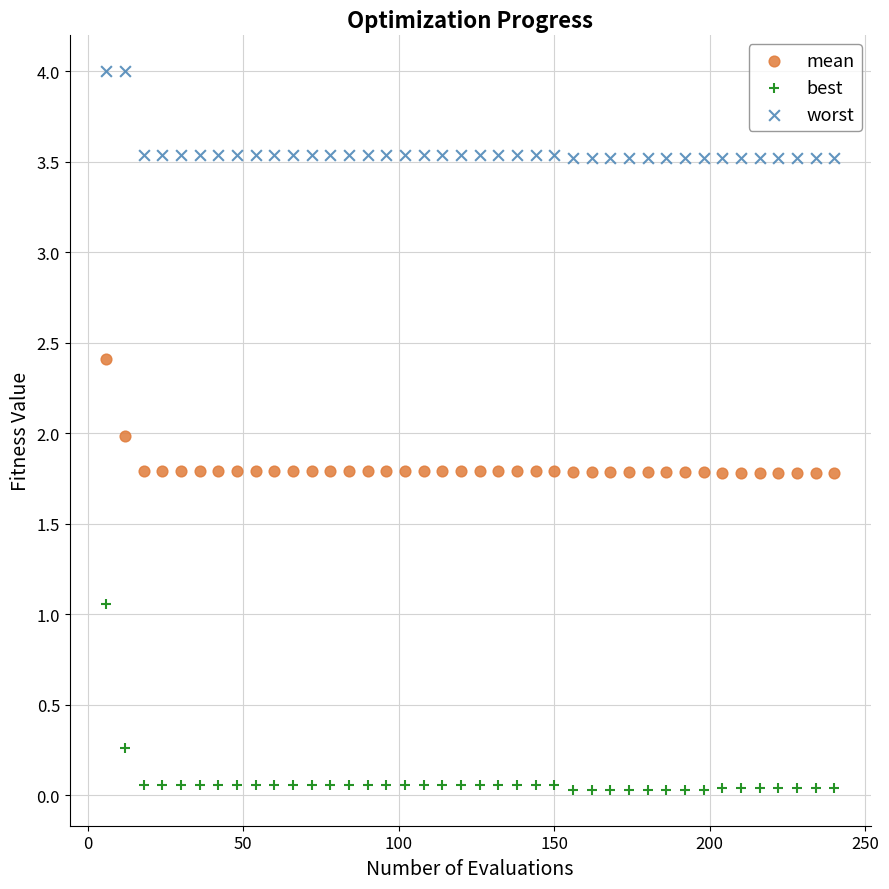

Which series contains the lowest Y value?

best